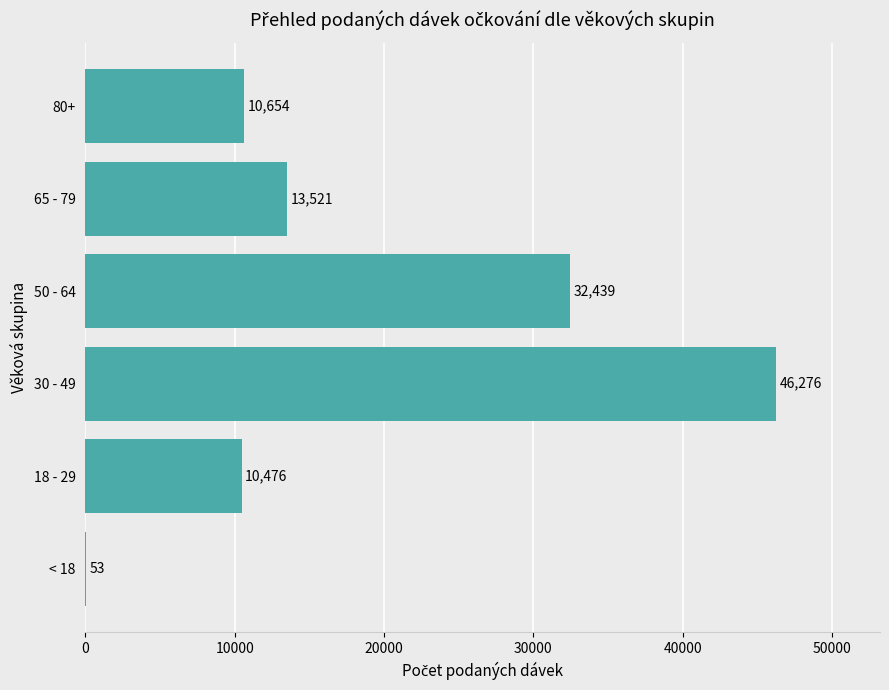

Which has a higher value, 65 - 79 or < 18?

65 - 79